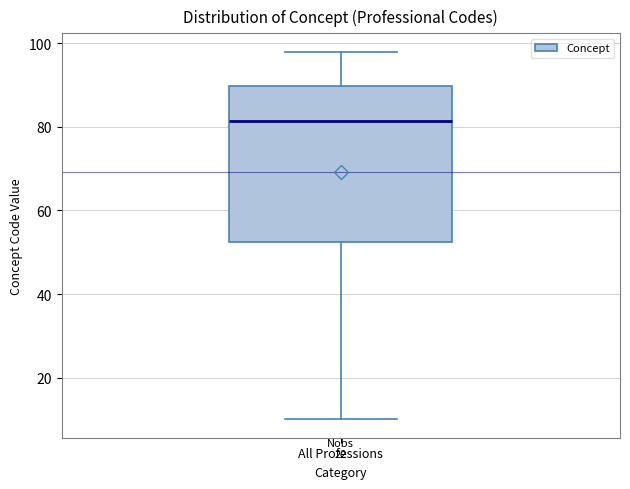

Transcribe this box plot: give where the median line is, the range the box spans, and where the two whiskers end, as read against the y-axis. The values are not printed on the chart, so give them approximately, as read against the axis.

median 82, box 52 to 90, whiskers 10 to 98